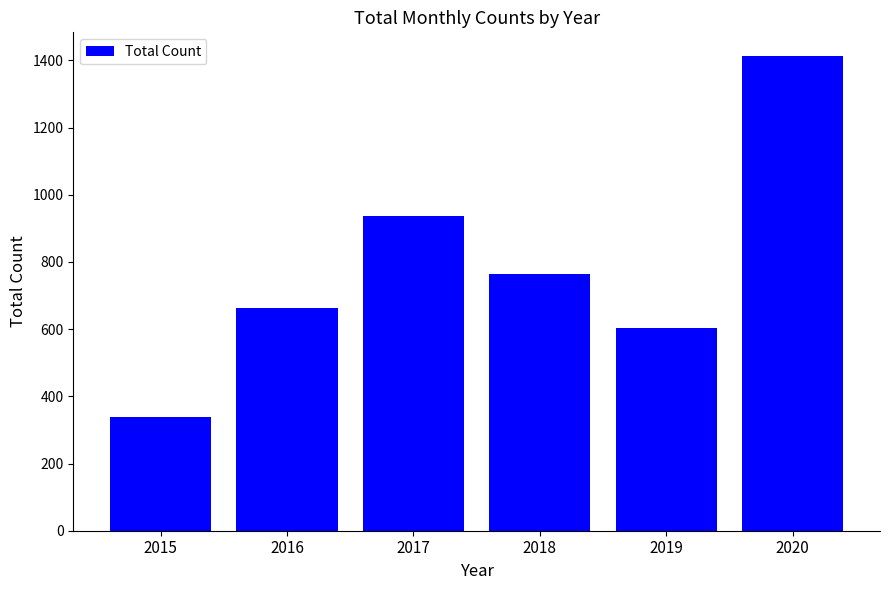

List the labels in order of value, smallest first.

2015, 2019, 2016, 2018, 2017, 2020